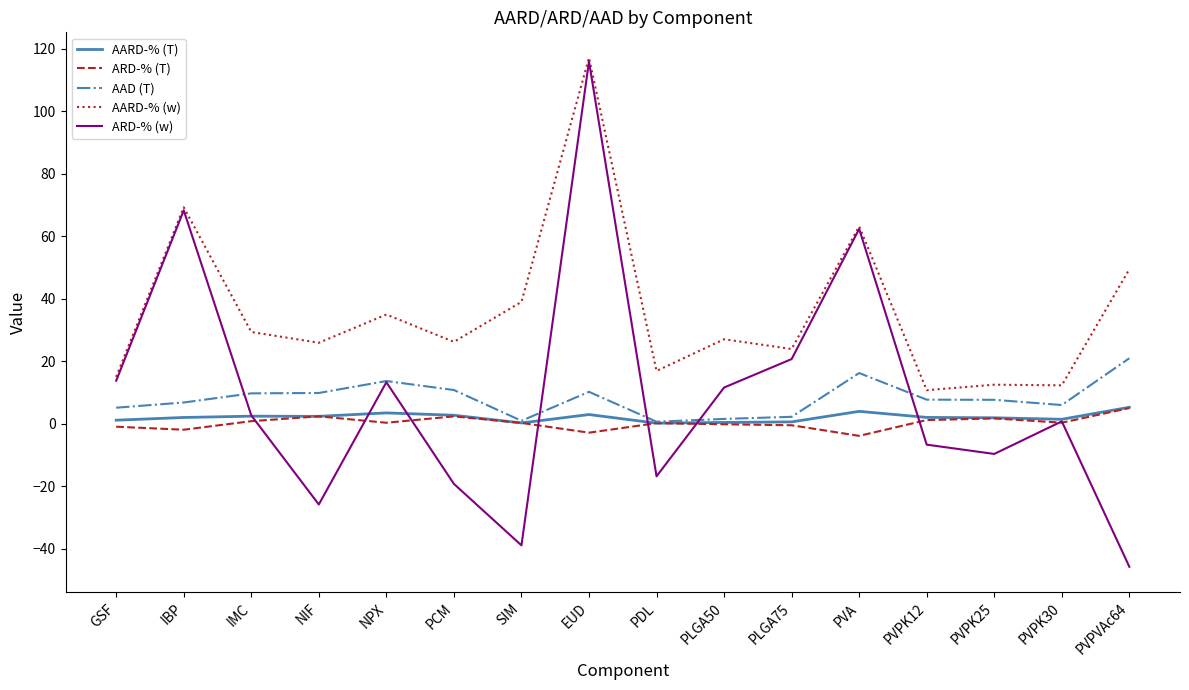

What is the difference between the highest and lowest values at NIF?

51.8